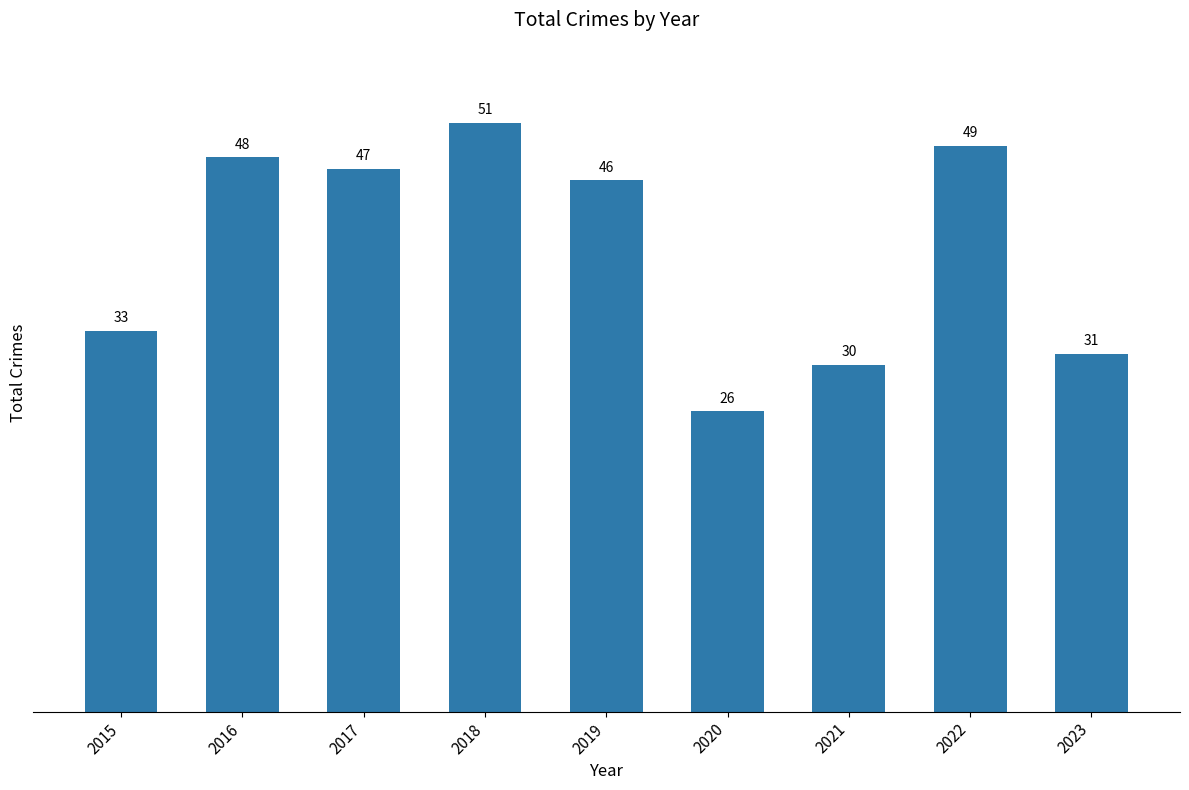

Where is the data nearest to the value 38?

2015